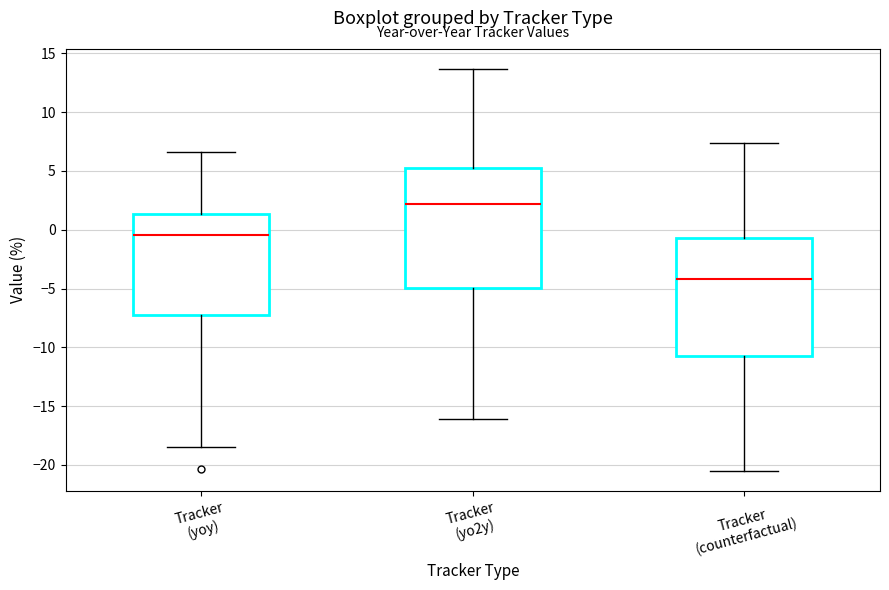

Which box's median line is the lowest?

Tracker (counterfactual)